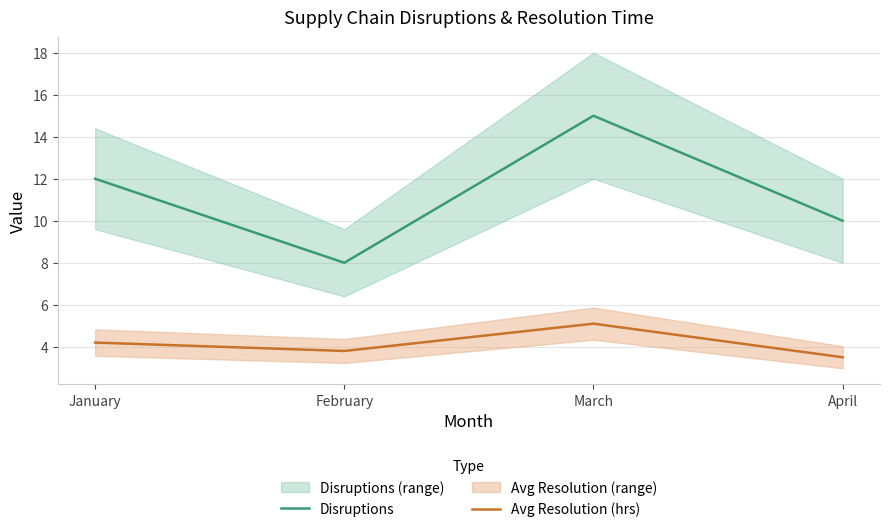

What is the sum of the Disruptions values at January and April?

22.0